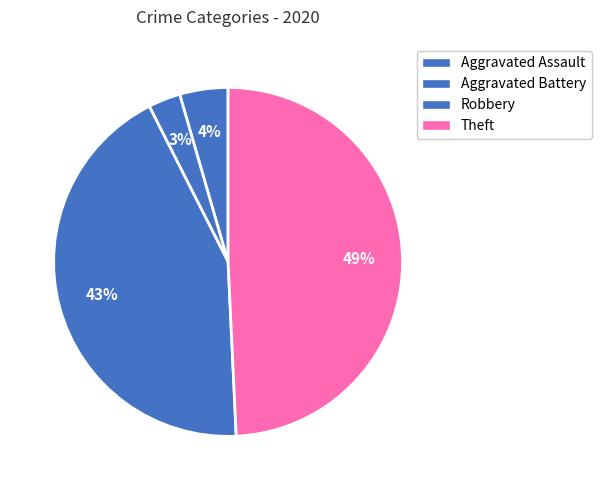

To the nearest percent, what is the difference between the Robbery and Theft slice percentages?

6%